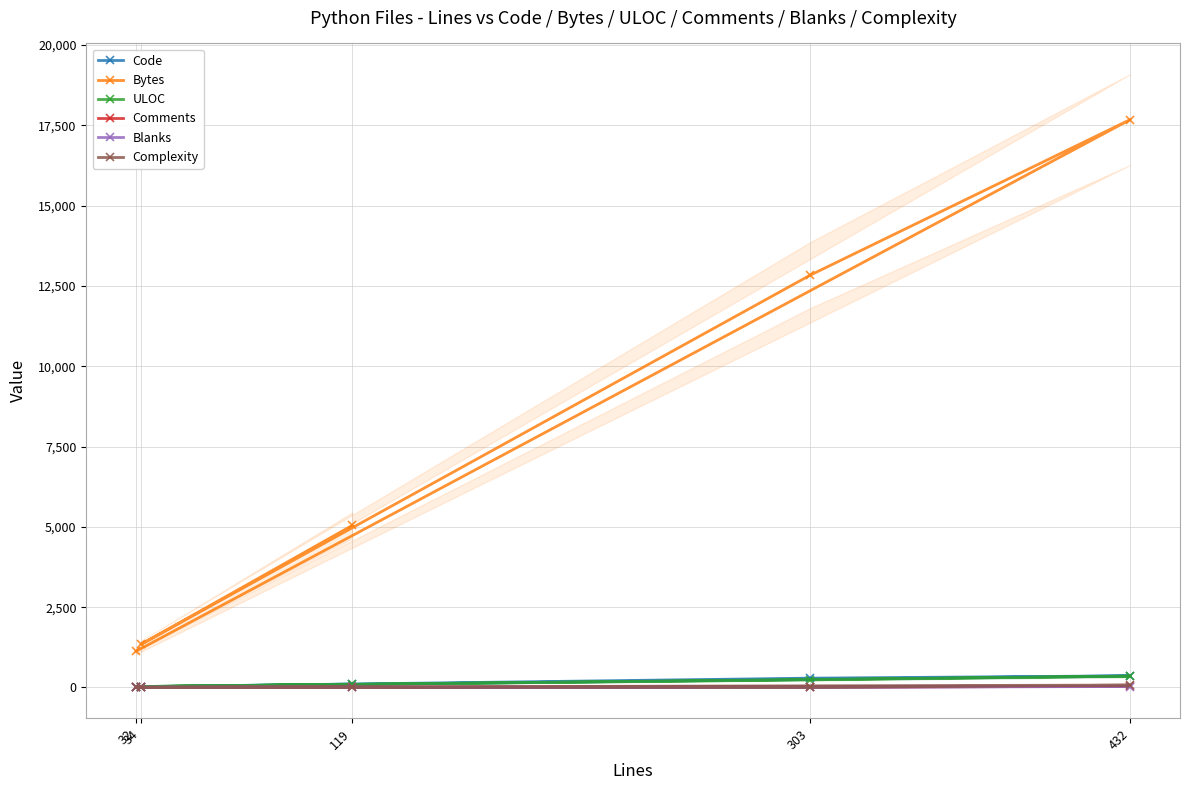

The Complexity series shows 1 at 32. True or false?

True